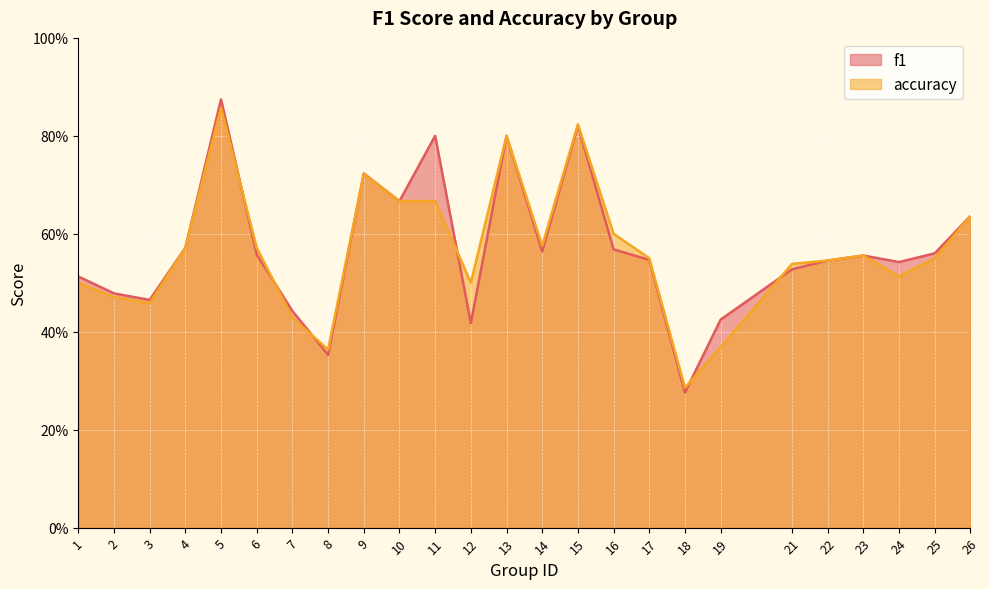

Reading left to right, extract all data points from this chart.

f1: 1=0.5	2=0.5	3=0.5	4=0.6	5=0.9	6=0.6	7=0.4	8=0.4	9=0.7	10=0.7	11=0.8	12=0.4	13=0.8	14=0.6	15=0.8	16=0.6	17=0.5	18=0.3	19=0.4	21=0.5	22=0.5	23=0.6	24=0.5	25=0.6	26=0.6
accuracy: 1=0.5	2=0.5	3=0.5	4=0.6	5=0.9	6=0.6	7=0.4	8=0.4	9=0.7	10=0.7	11=0.7	12=0.5	13=0.8	14=0.6	15=0.8	16=0.6	17=0.6	18=0.3	19=0.4	21=0.5	22=0.5	23=0.6	24=0.5	25=0.6	26=0.6